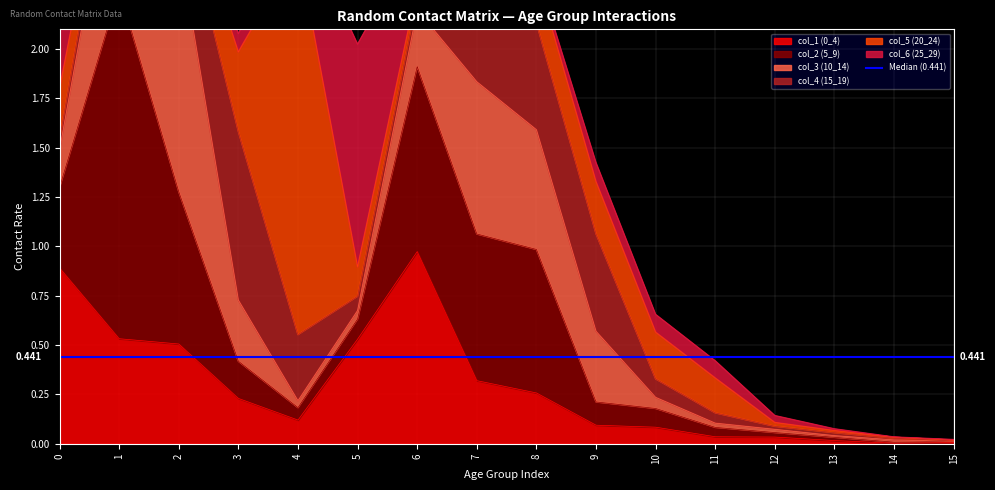

What is the difference between the second highest and minimum values in the col_2 (5_9) series?

0.9